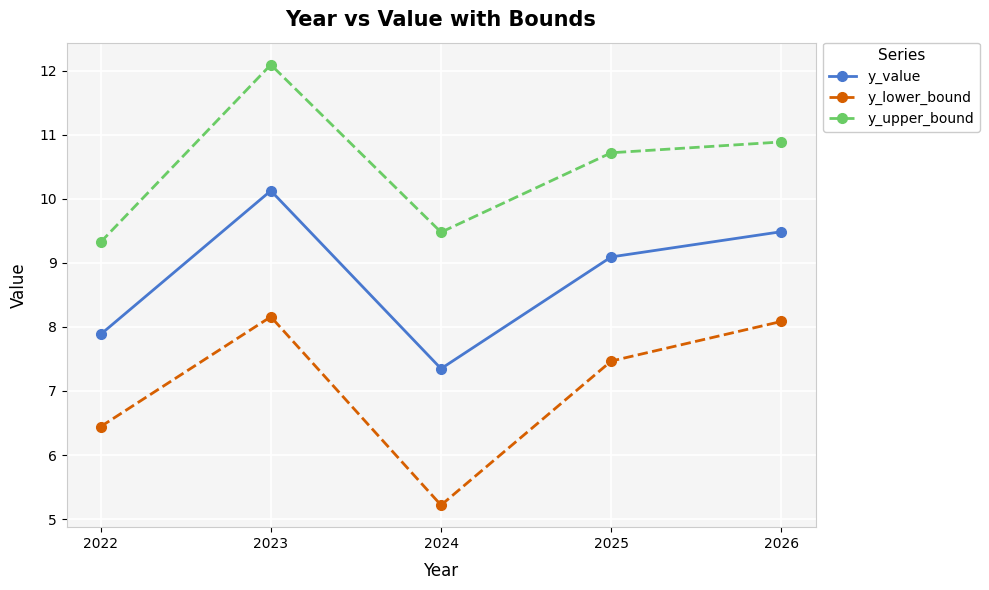

Which label corresponds to the smallest value in the chart?

2024